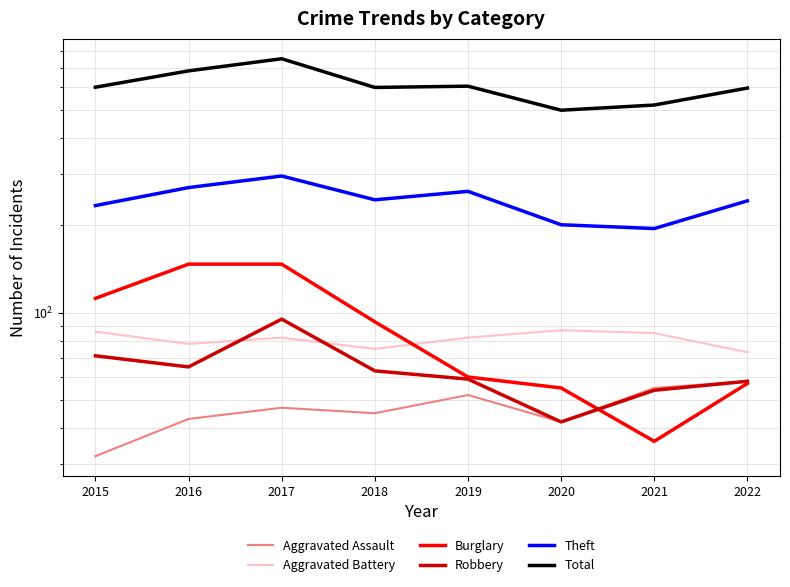

What is the value of the Theft point at the 7th from the left?

195